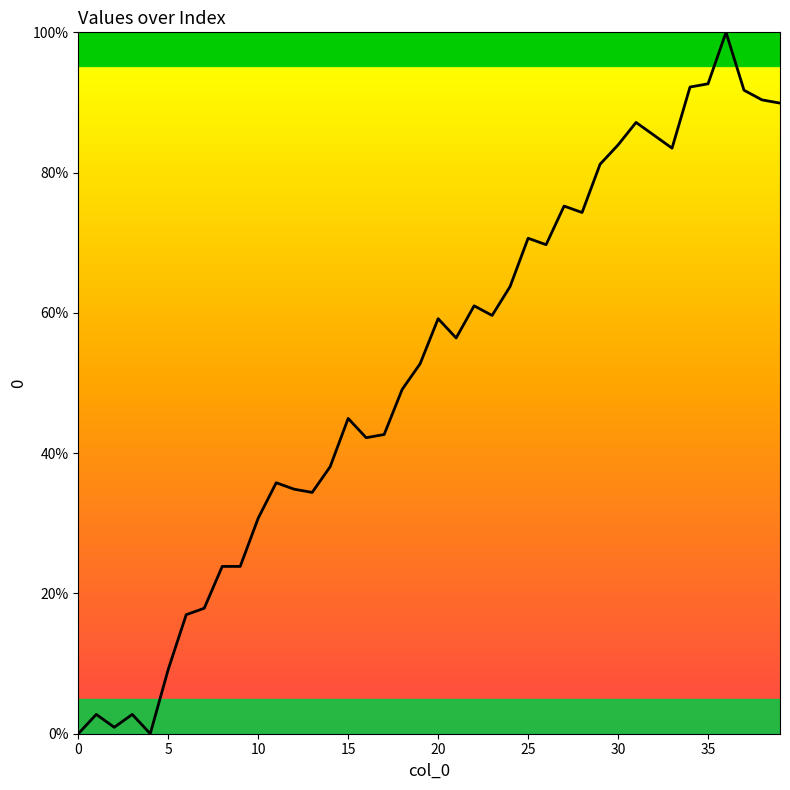

What is the greatest value displayed?

100.0